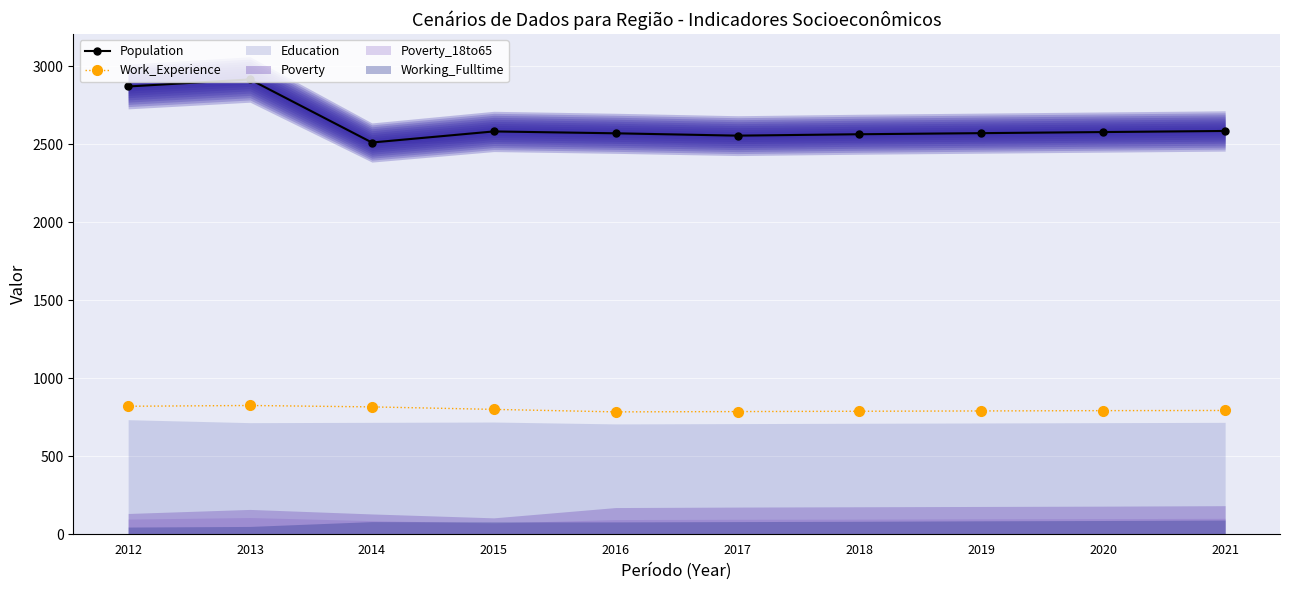

Rank the categories by Work_Experience value from highest to lowest.

2013, 2012, 2014, 2015, 2021, 2020, 2019, 2018, 2017, 2016